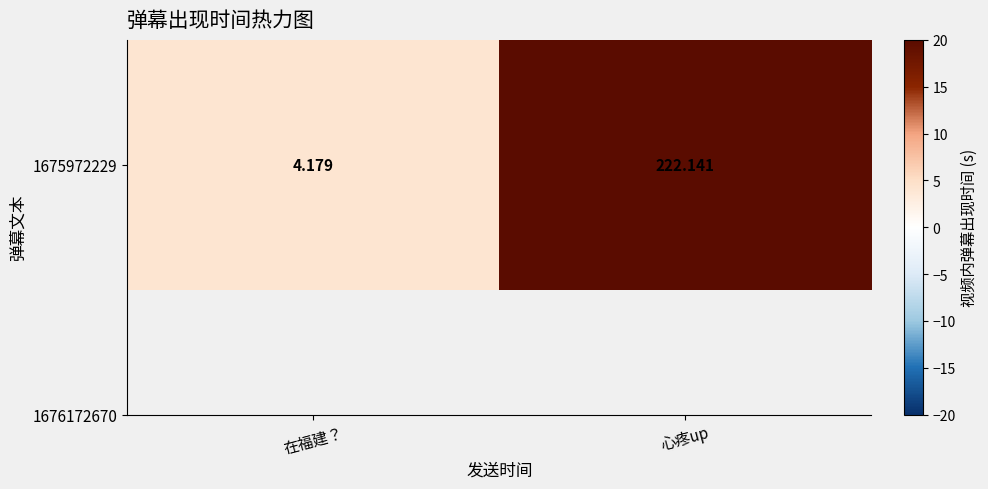

The value at 在福建？ is 4.2. True or false?

True